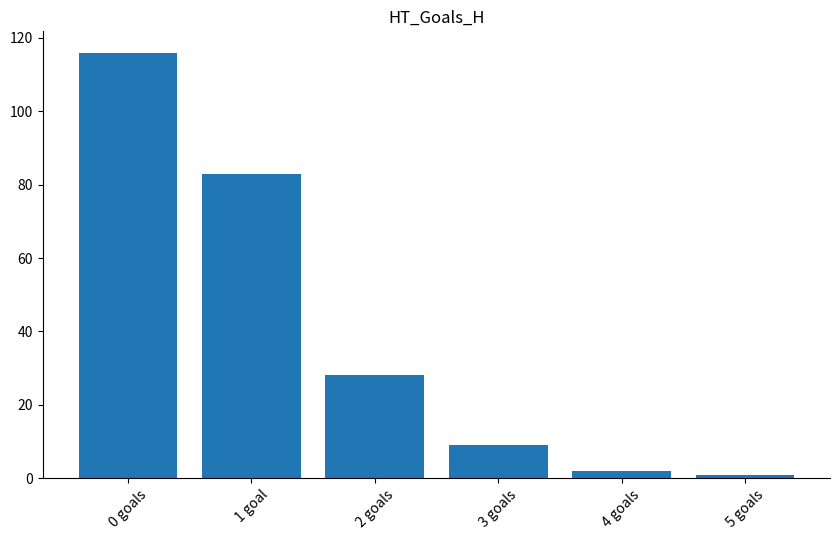

Where is the data nearest to the value 58?

1 goal